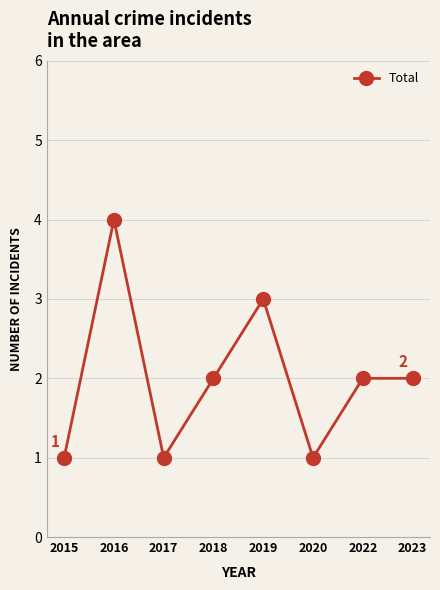

What is the difference between the maximum and minimum values?

3